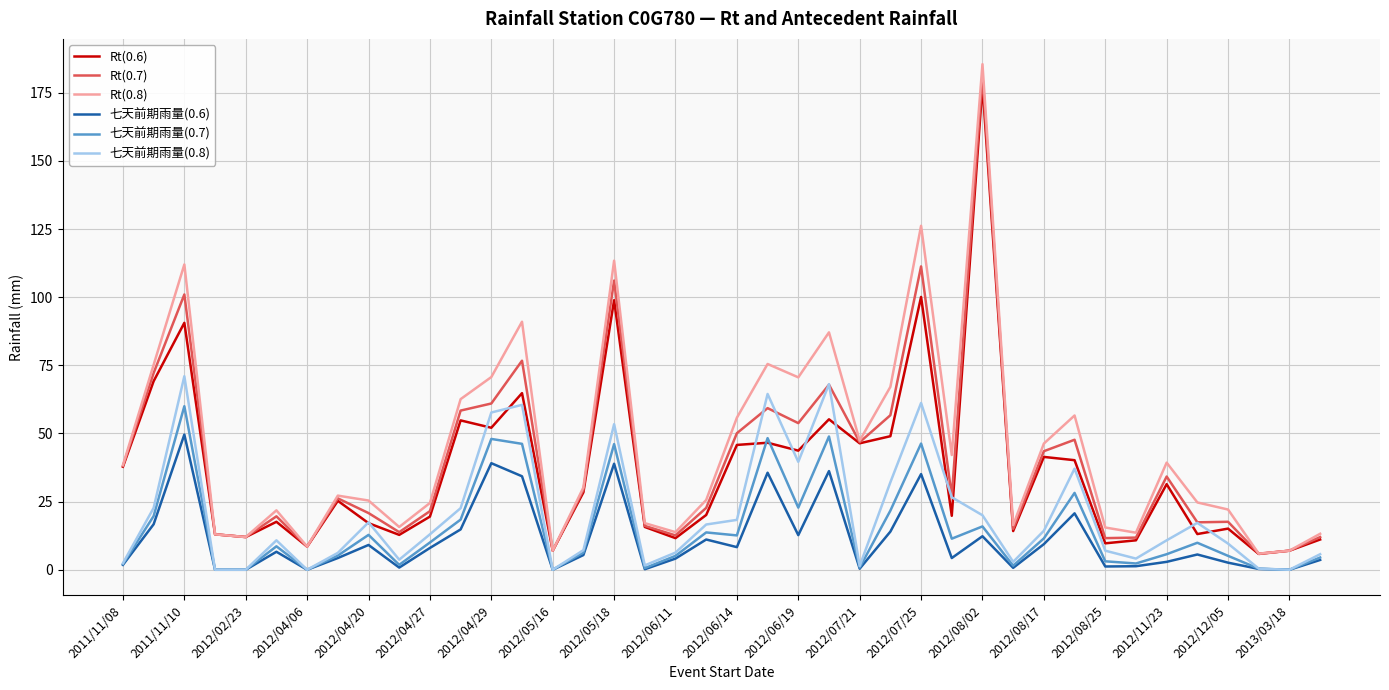

Which series has the largest range (max minus min)?

Rt(0.8)